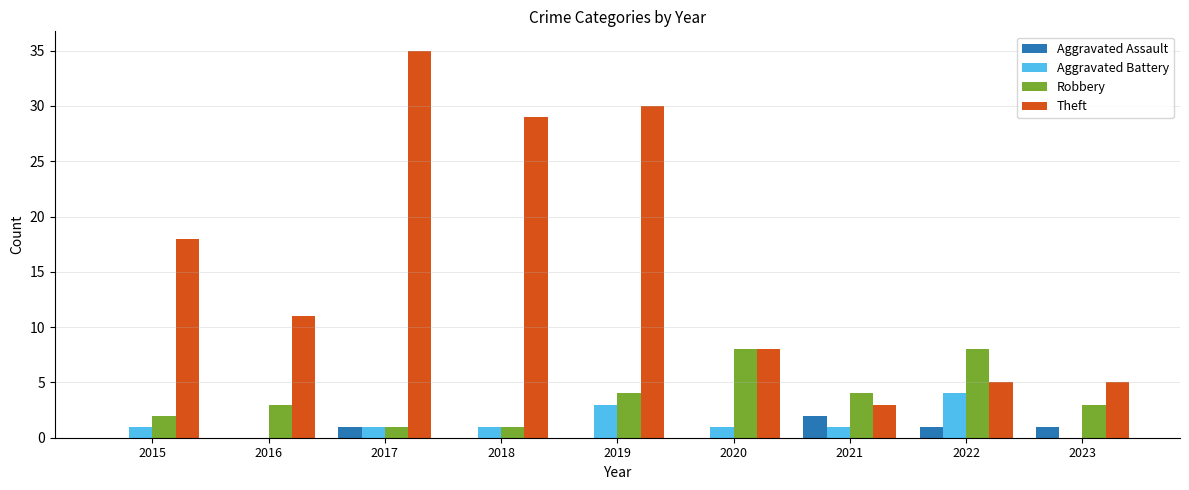

Which category has the highest value in the Aggravated Assault series?

2021